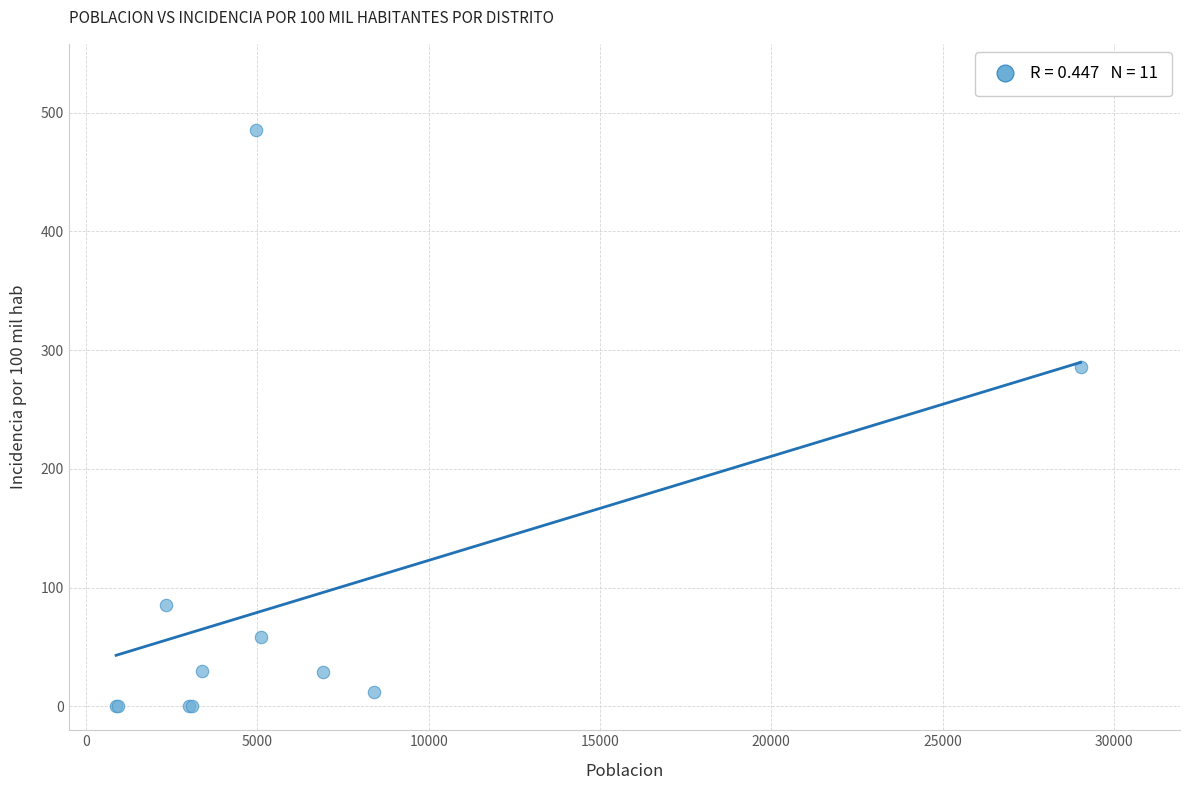

What Y value in the scatter plot is closest to 242?

285.9